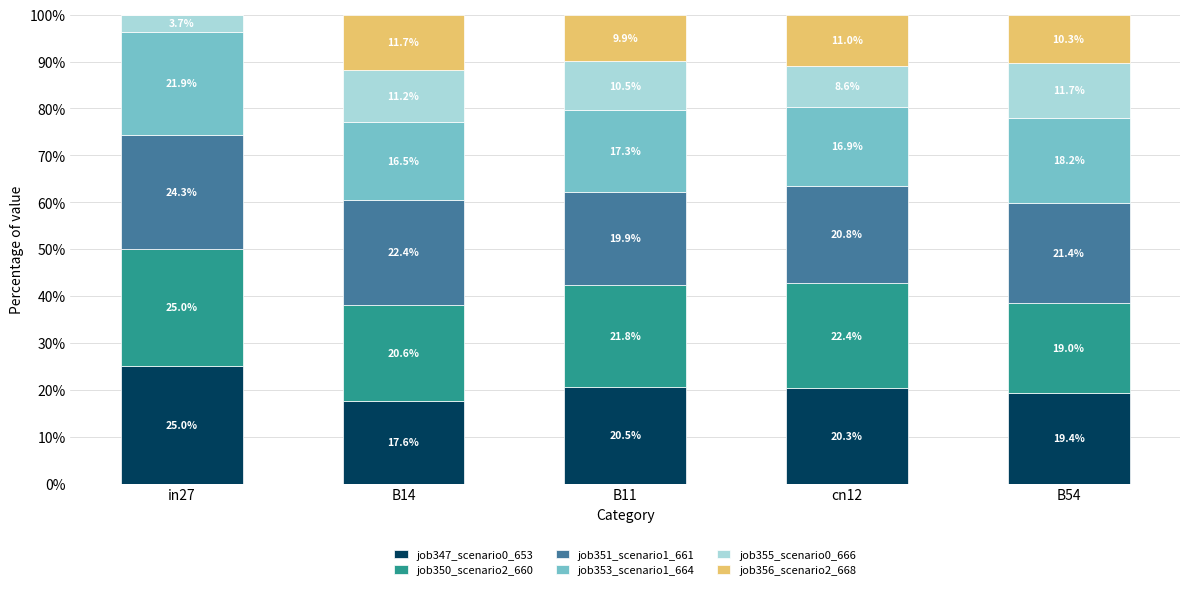

Is it true that job347_scenario0_653 equals 20.3 at cn12?

True